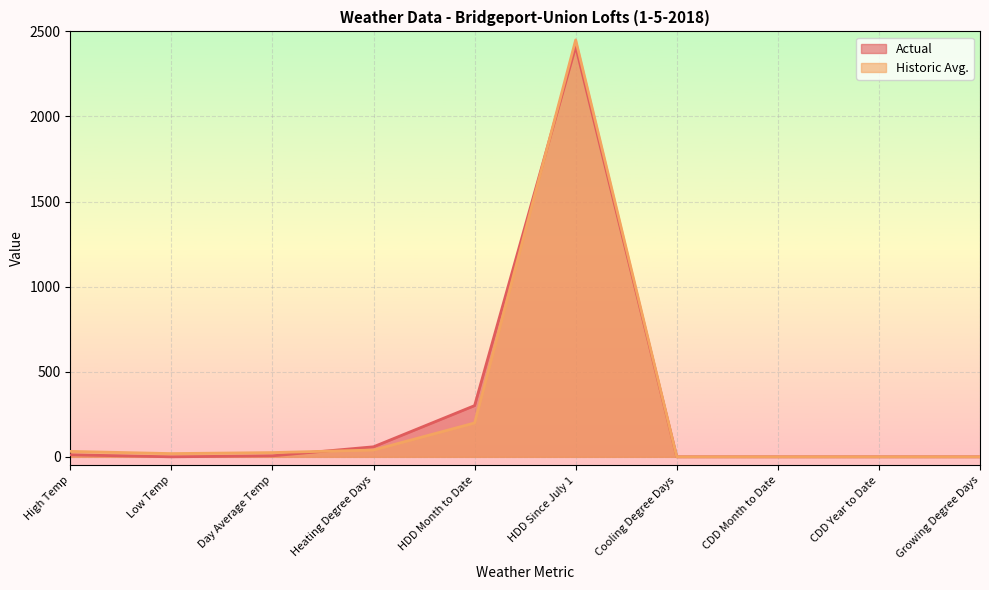

Which category has the highest value in the Historic Avg. series?

HDD Since July 1